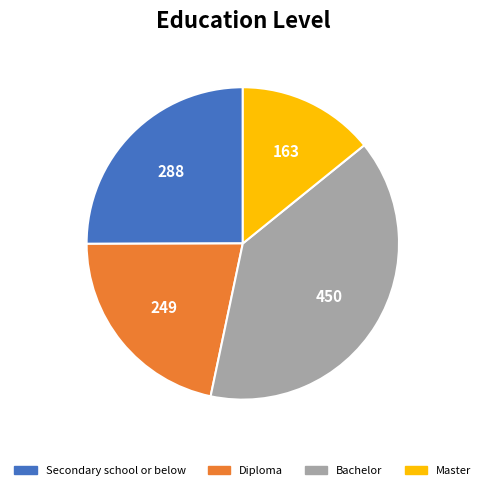

Does any single category account for the majority?

No